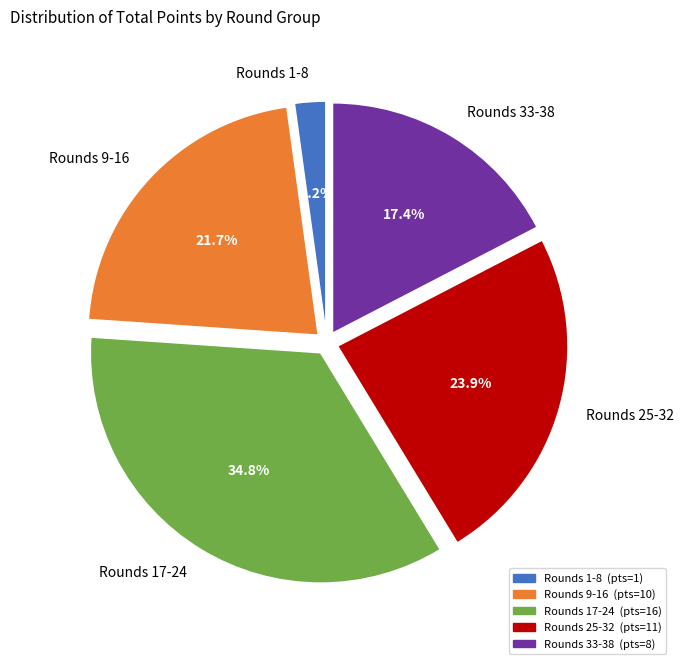

Does Rounds 1-8 represent more than half of the total?

No